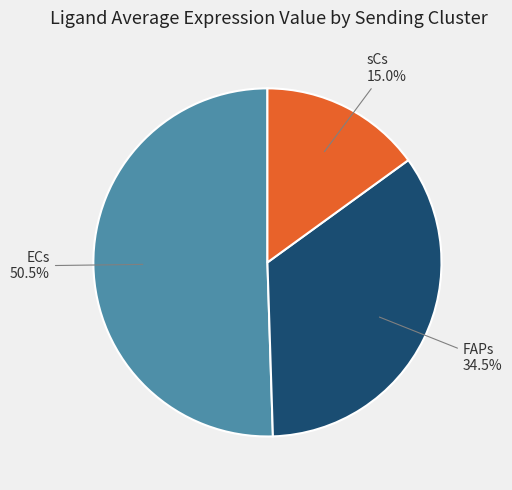

Which has a higher value, sCs or ECs?

ECs